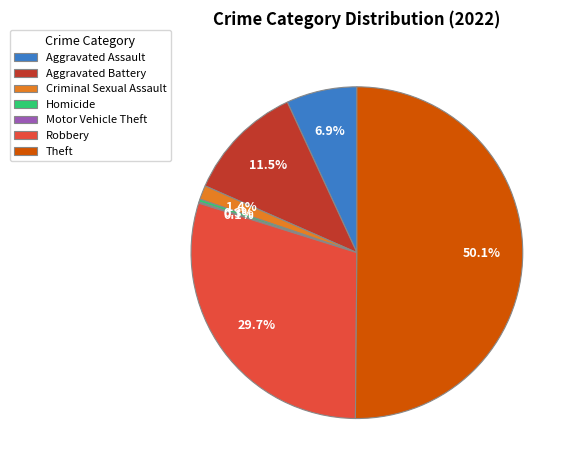

Combined, what portion of the pie is Aggravated Assault and Theft?

57.0%